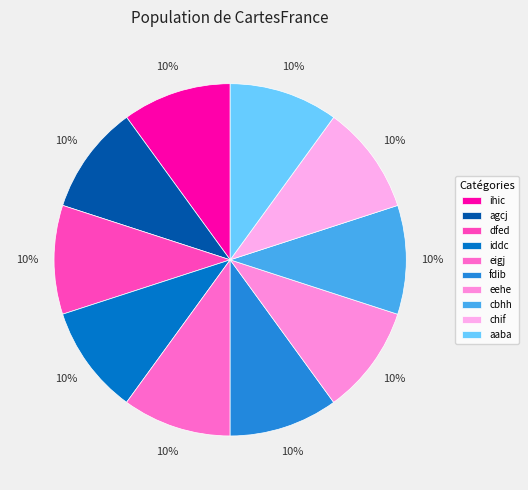

What is the largest slice in the pie chart?

aaba